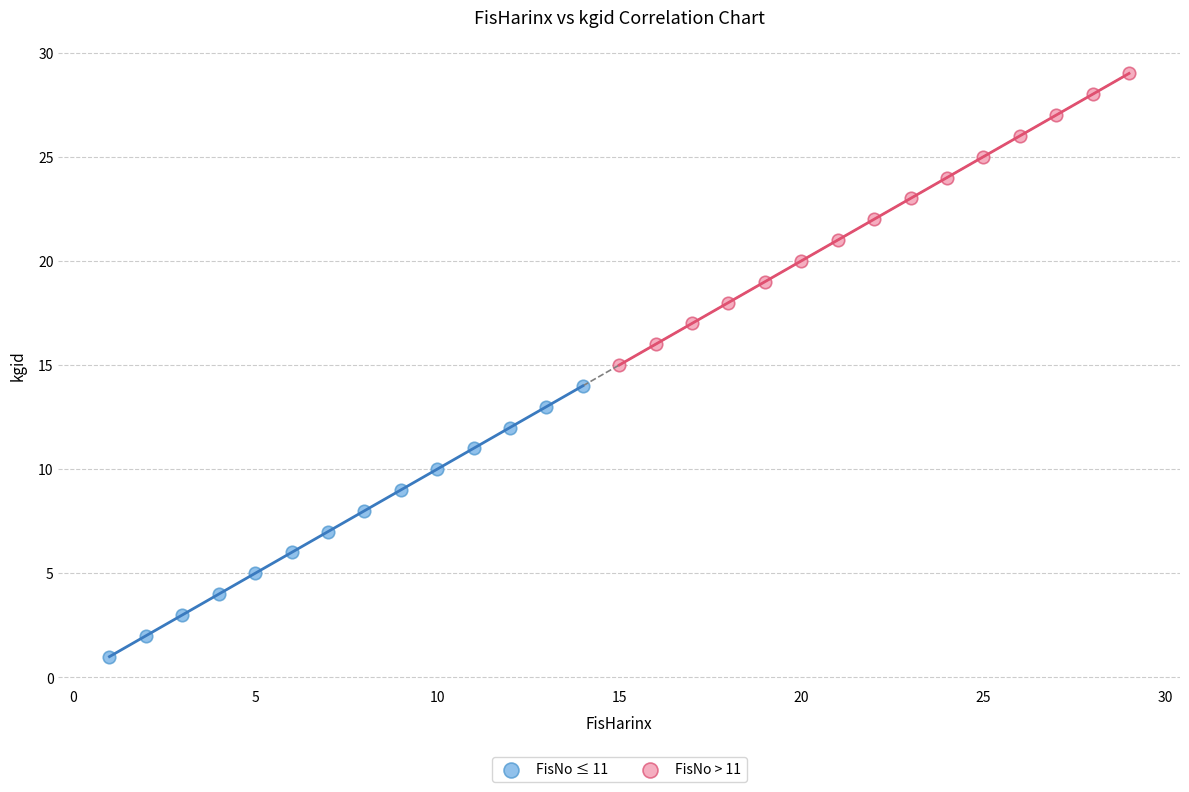

Which series reaches the maximum Y coordinate?

FisNo > 11